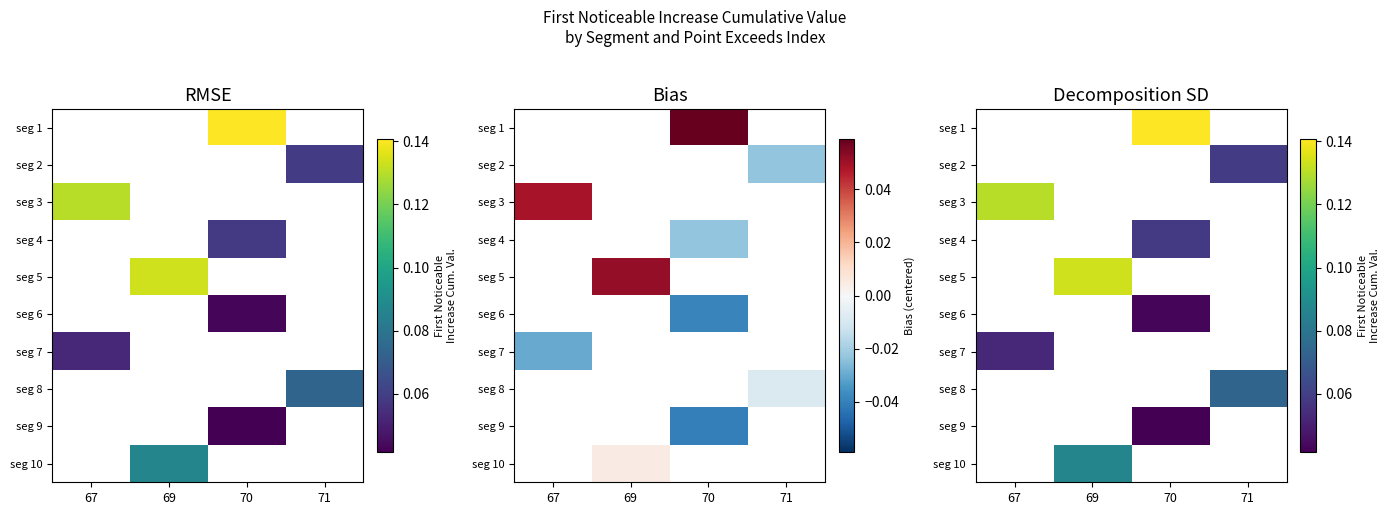

How many distinct data groups are displayed?

10